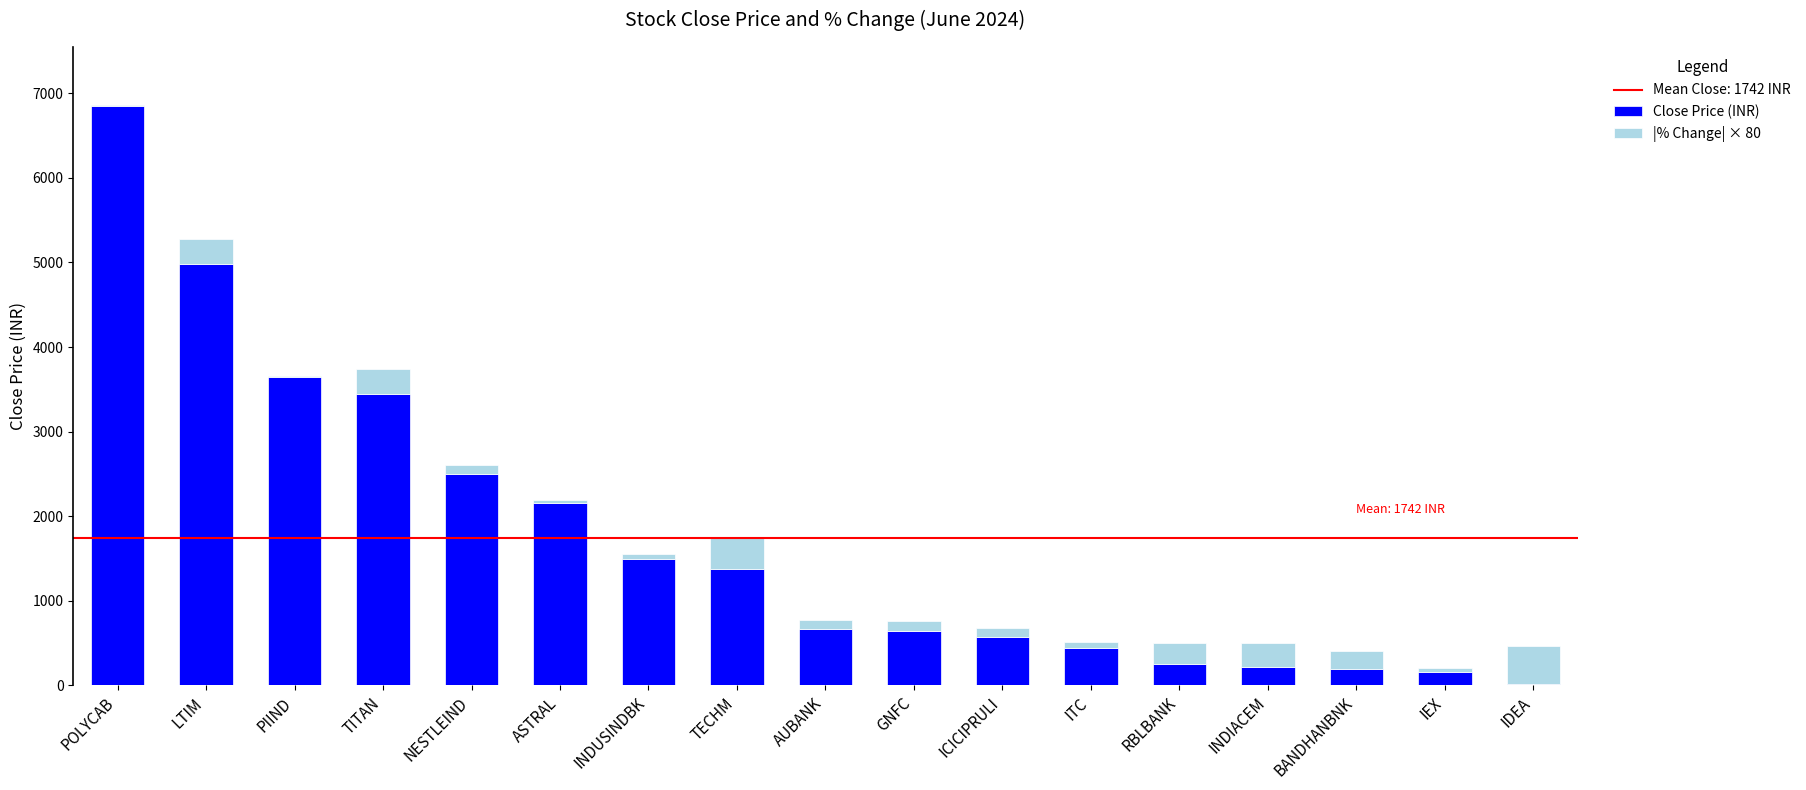

At which category is the sum across all series the highest?

POLYCAB